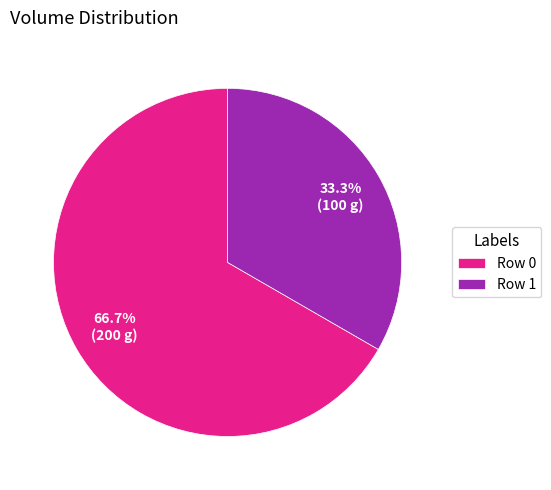

What is the ratio of the value at Row 1 to the value at Row 0?

0.5